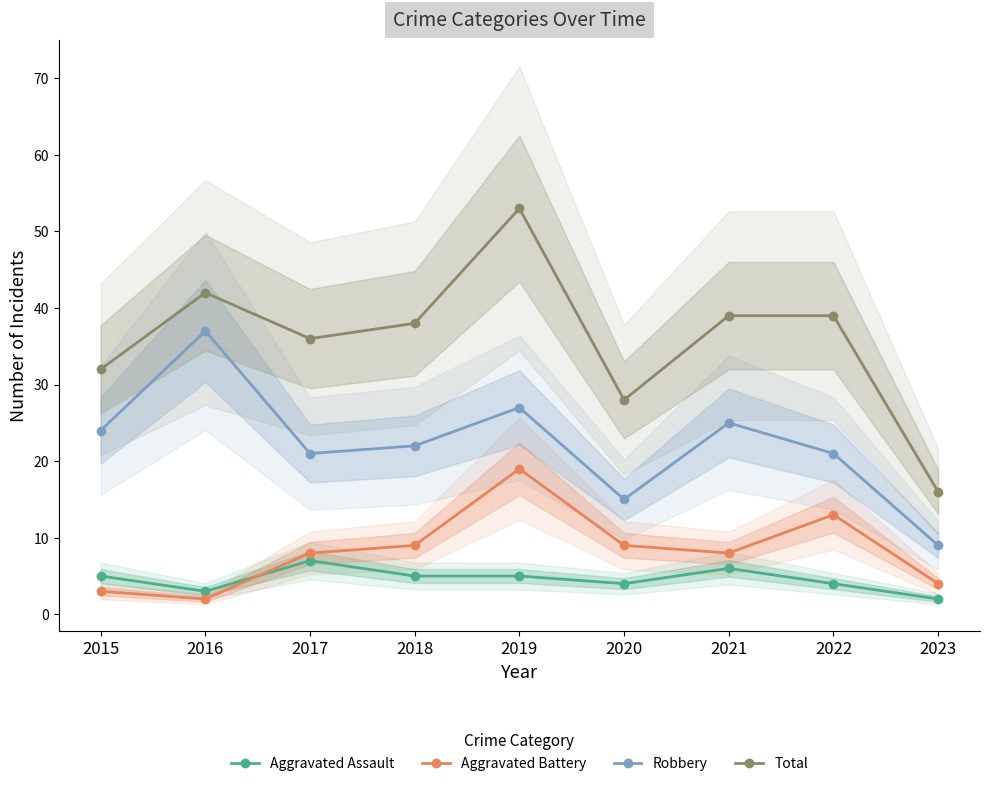

True or false: Total has more than 0 points higher than both neighbors.

True